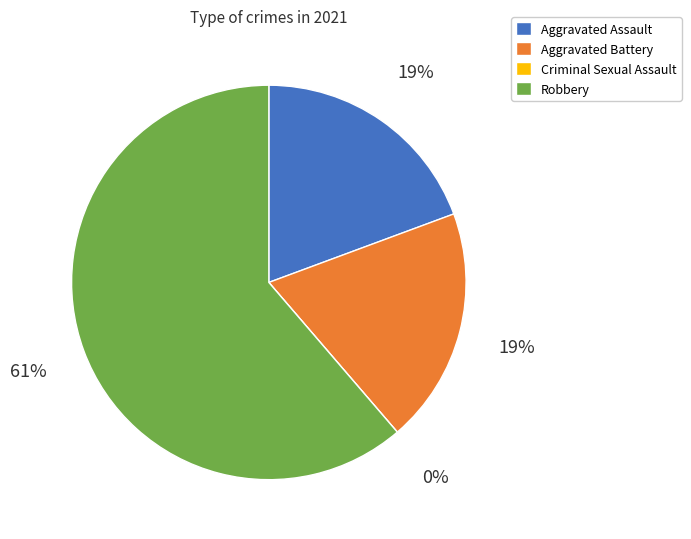

What is the smallest slice in the pie chart?

Criminal Sexual Assault